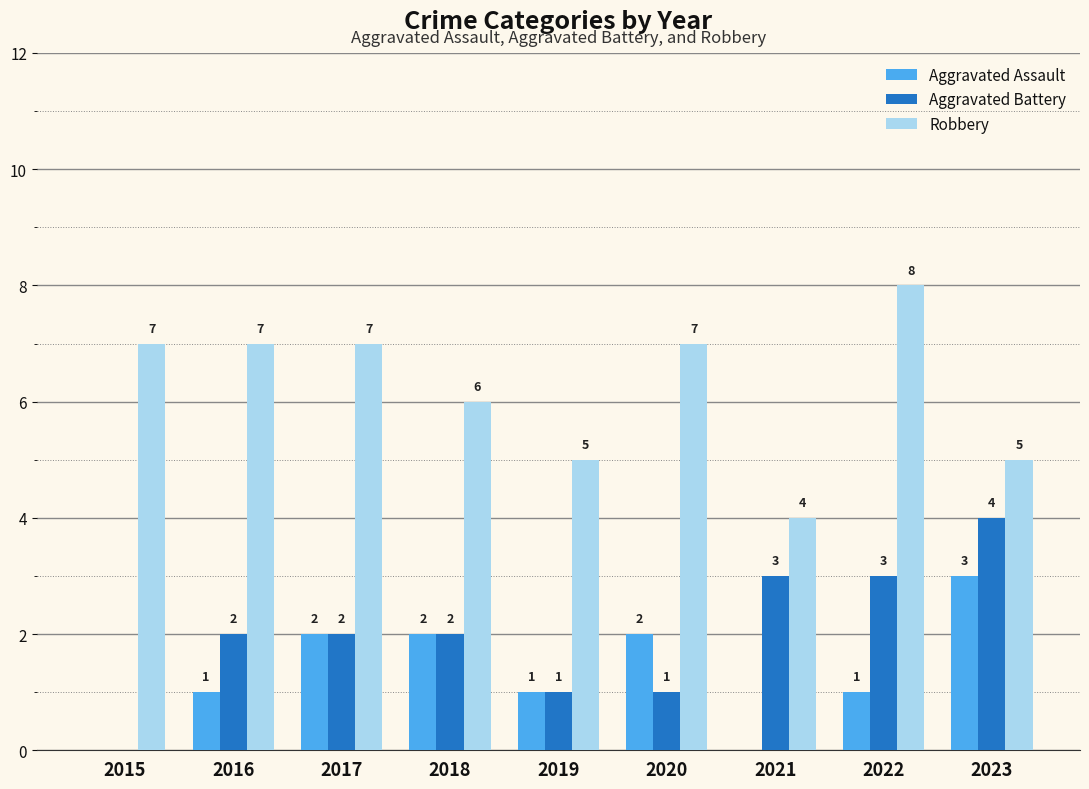

How many groups of bars are there?

9